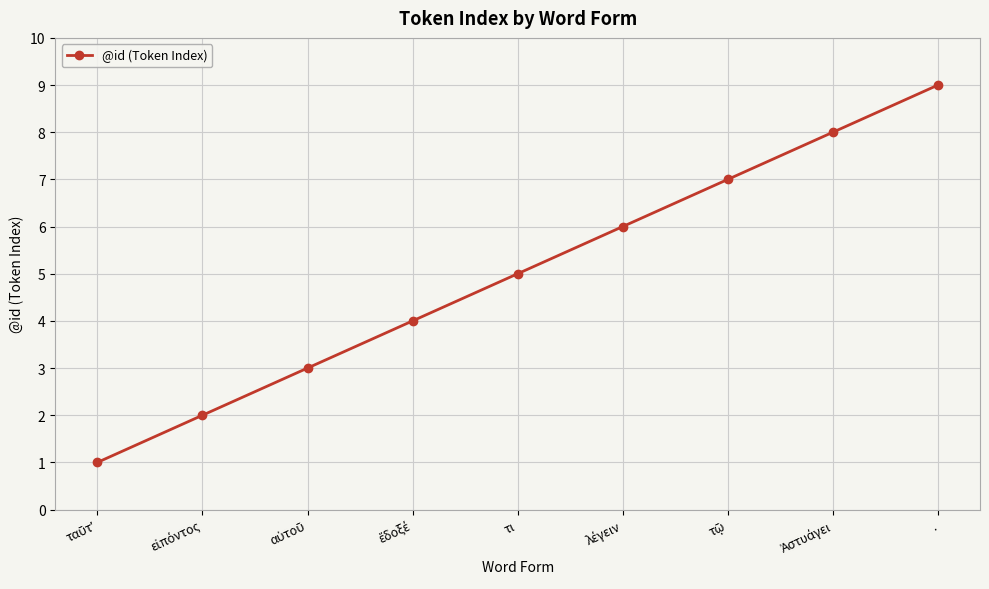

What is the sum of all values?

45